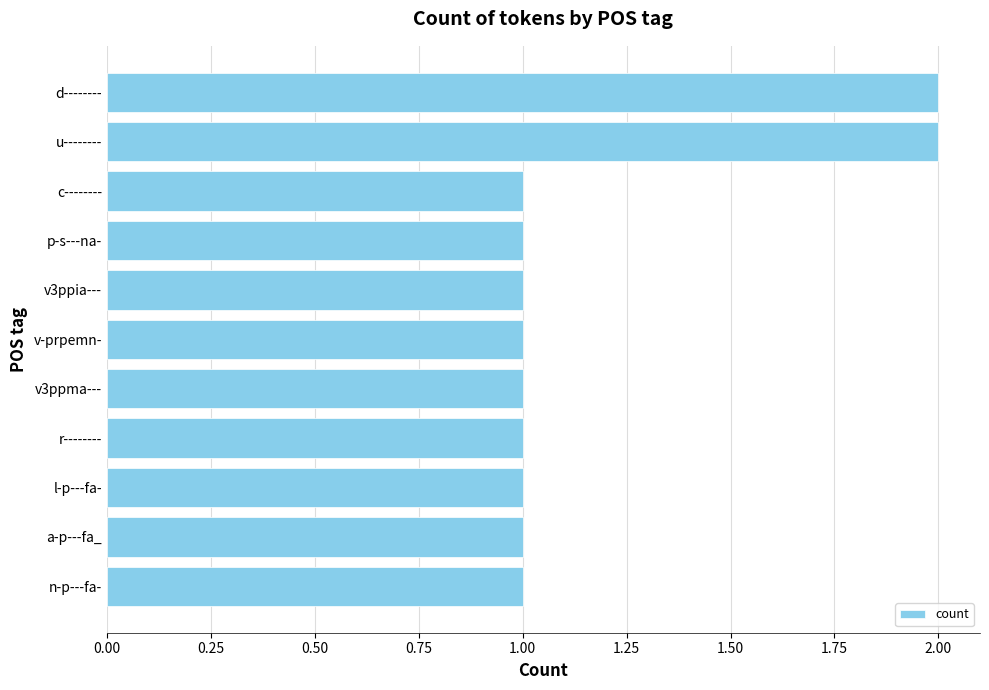

What is the label of the 9th bar from the bottom?

c--------